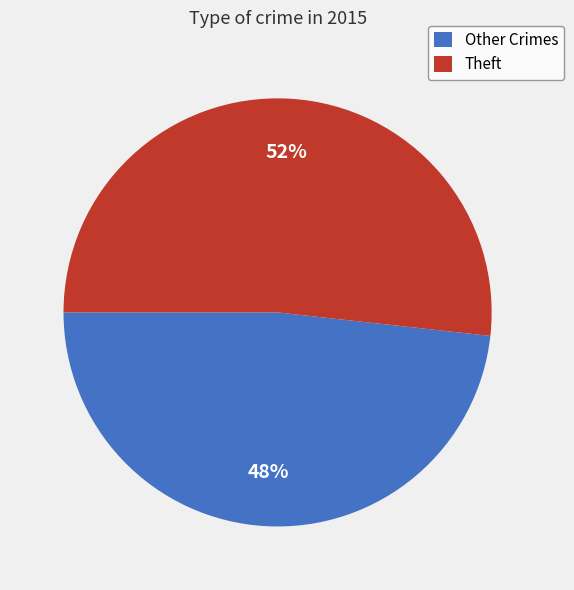

How many slices are in this pie chart?

2